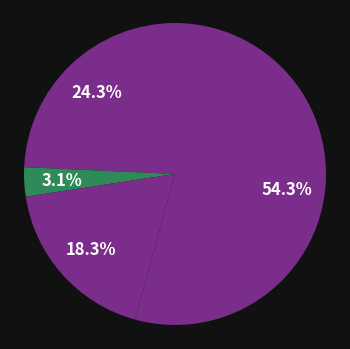

Count the number of slices in the pie.

4